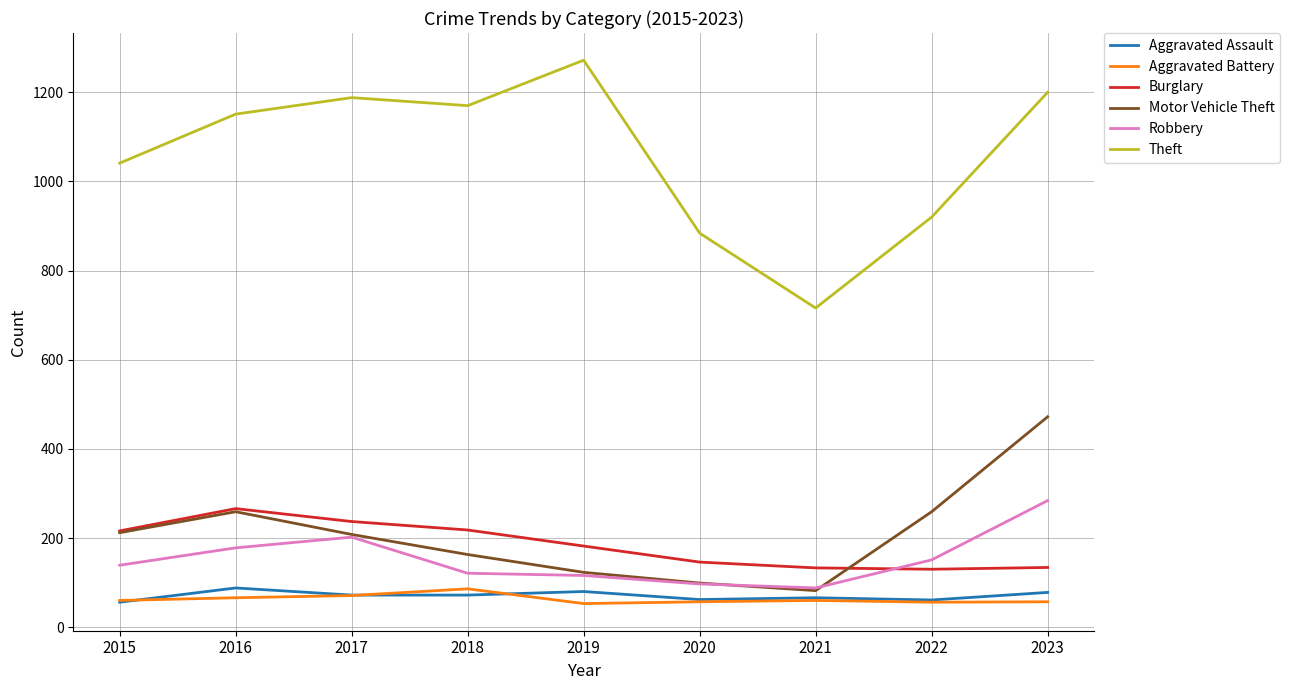

Count the number of data series in this chart.

6